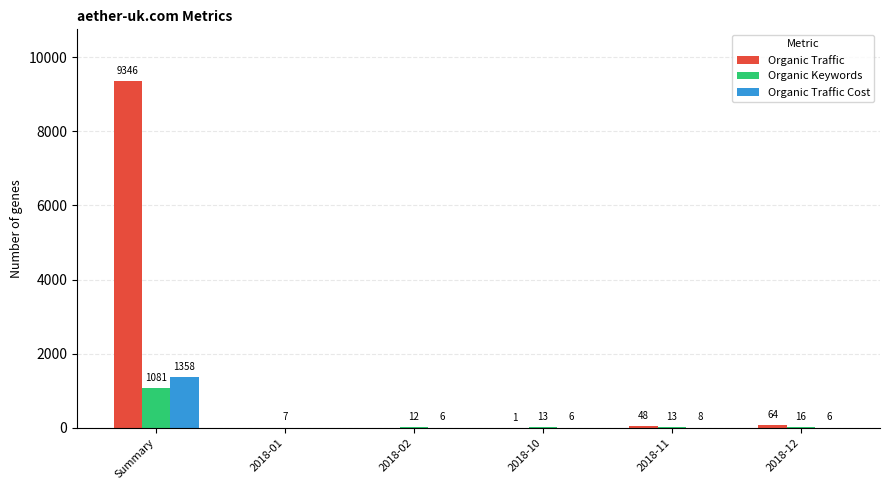

What is the average value of the Organic Keywords series?

190